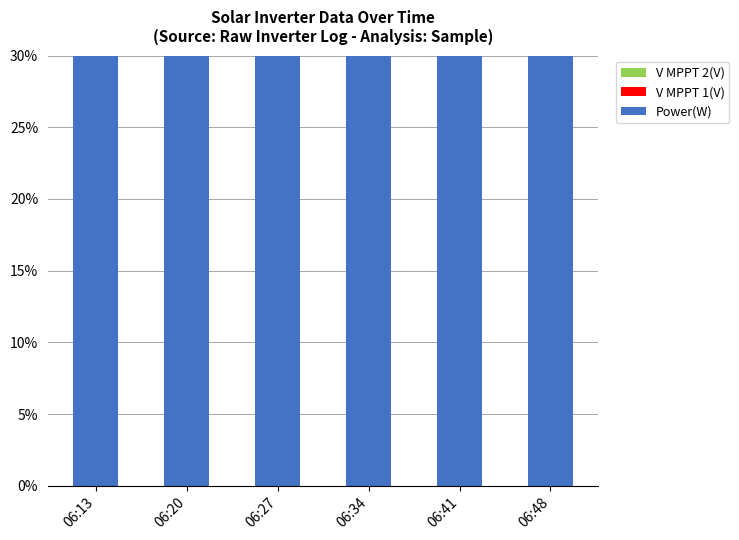

Is the value of V MPPT 2(V) at 06:34 greater than the value of Power(W) at 06:20?

Yes